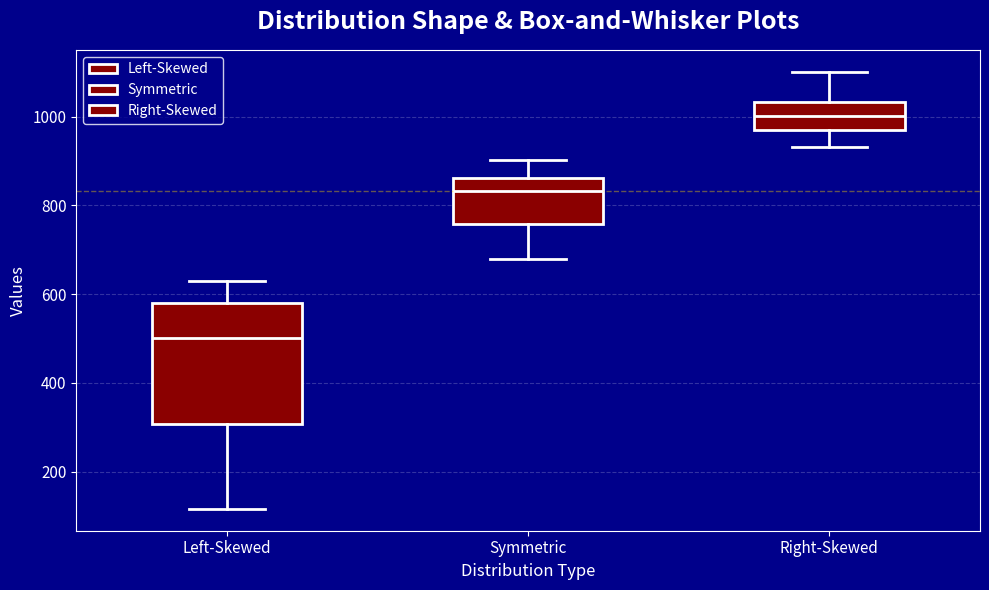

Reading left to right, read every box against the y-axis: the position of its median line, the range the box covers, and the ends of its whiskers. The values are not printed on the chart, so give them approximately, as read against the axis.

Left-Skewed: median 500, box 300 to 580, whiskers 120 to 620
Symmetric: median 840, box 760 to 860, whiskers 680 to 900
Right-Skewed: median 1000, box 980 to 1040, whiskers 940 to 1100